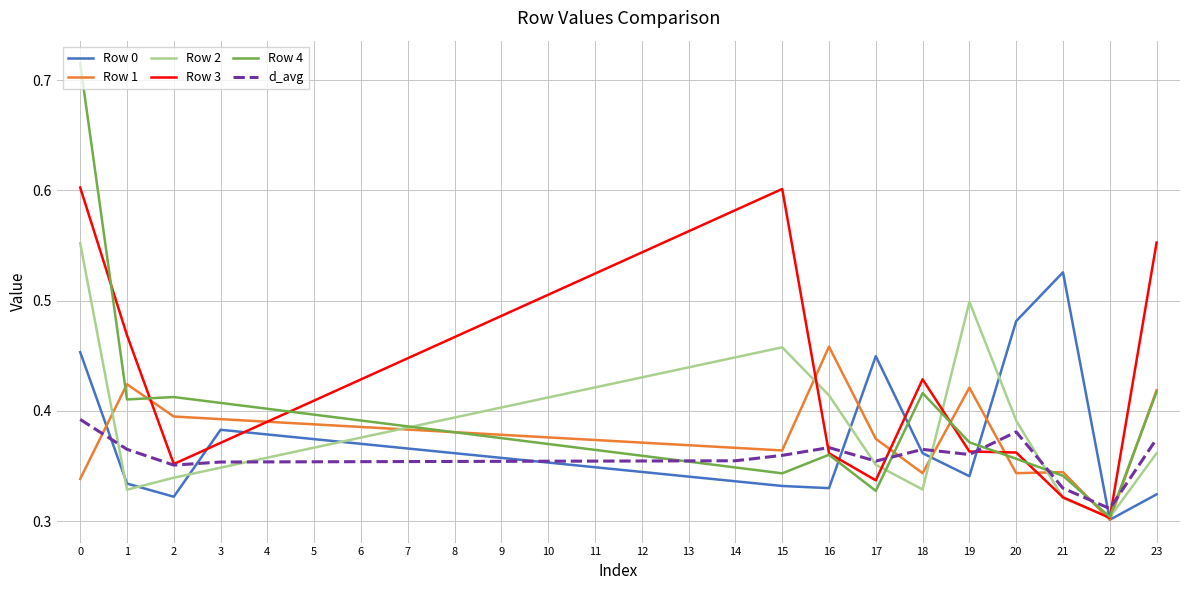

The value of Row 1 at 2 is 0.1. True or false?

False